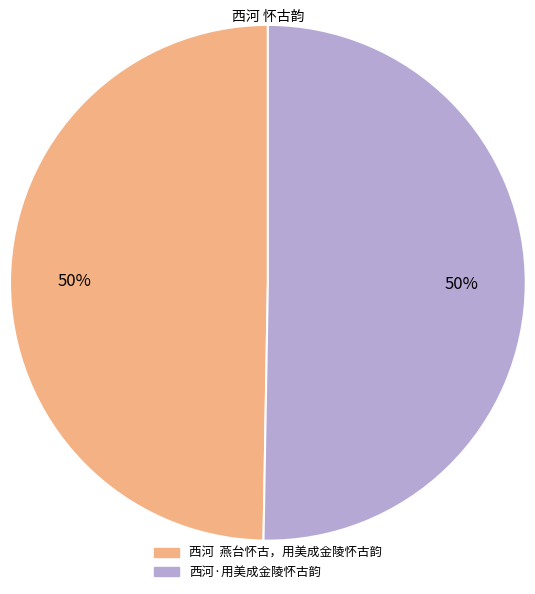

How many slices are in this pie chart?

2